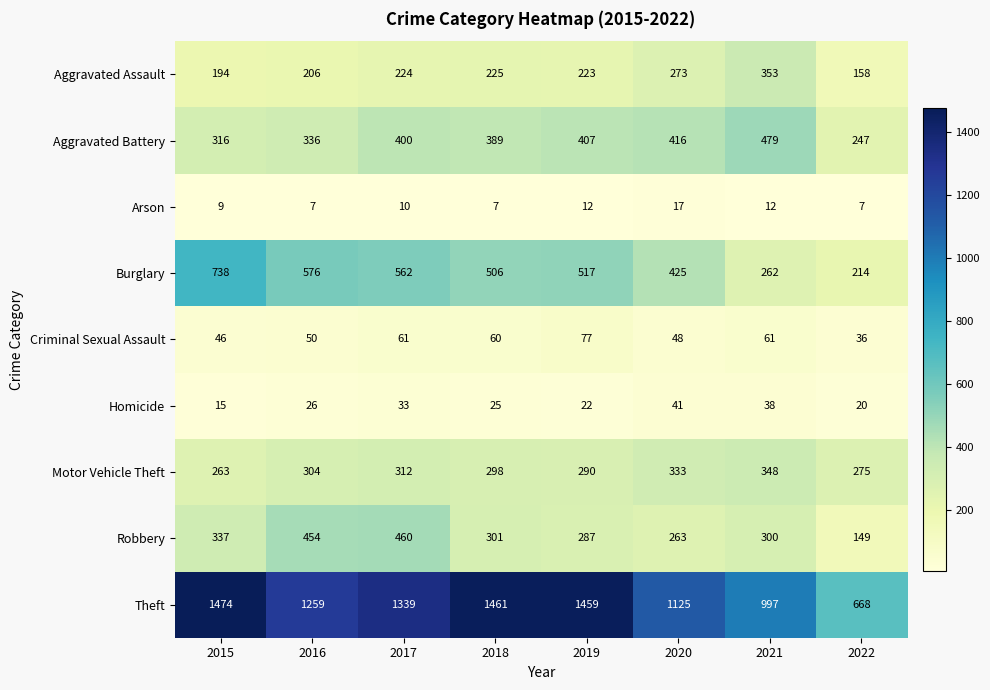

What is the average value of the Arson series?

10